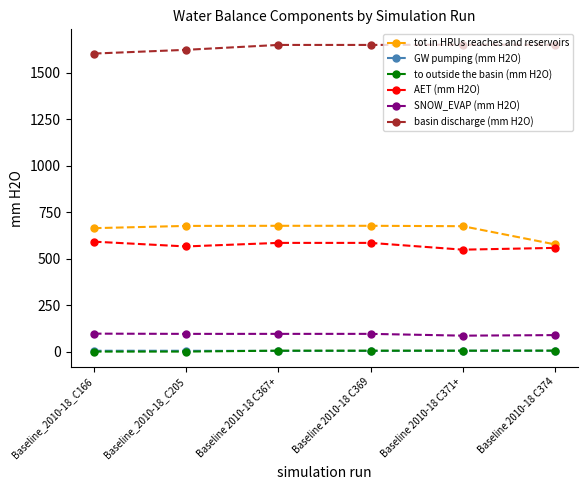

Is it true that basin discharge (mm H2O) equals 2776.0 at Baseline 2010-18 C369?

False